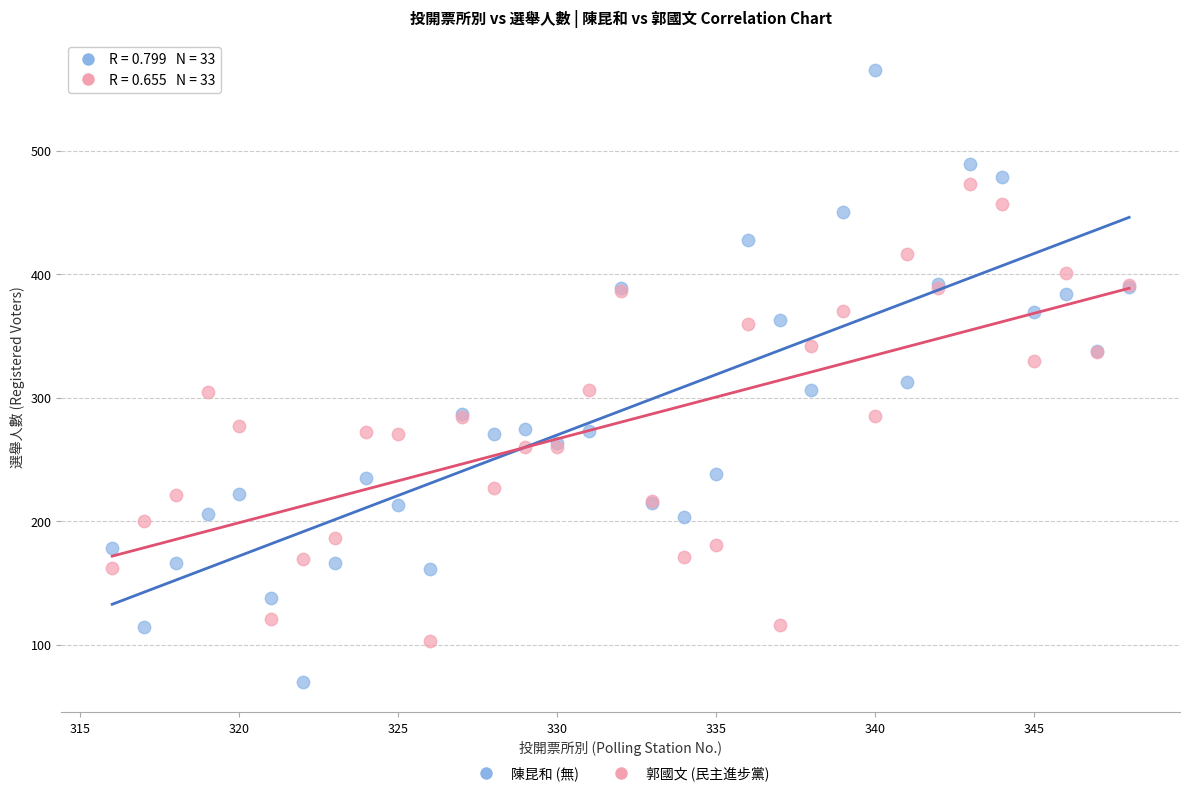

What is the X range (max minus min) for the scatter plot?

32